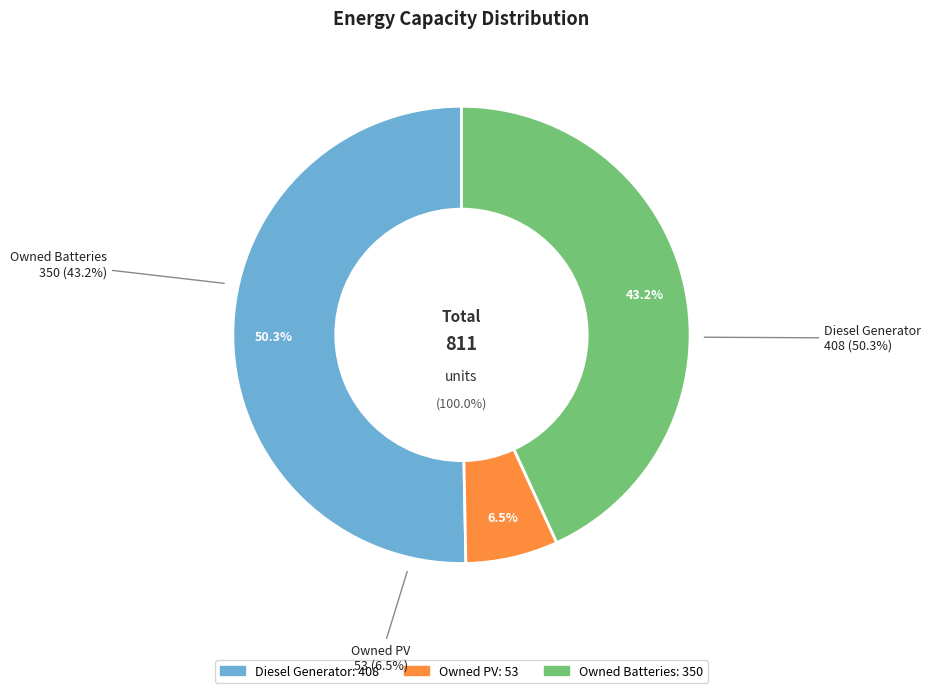

Combined, do Owned Batteries and Diesel Generator account for over 50%?

Yes